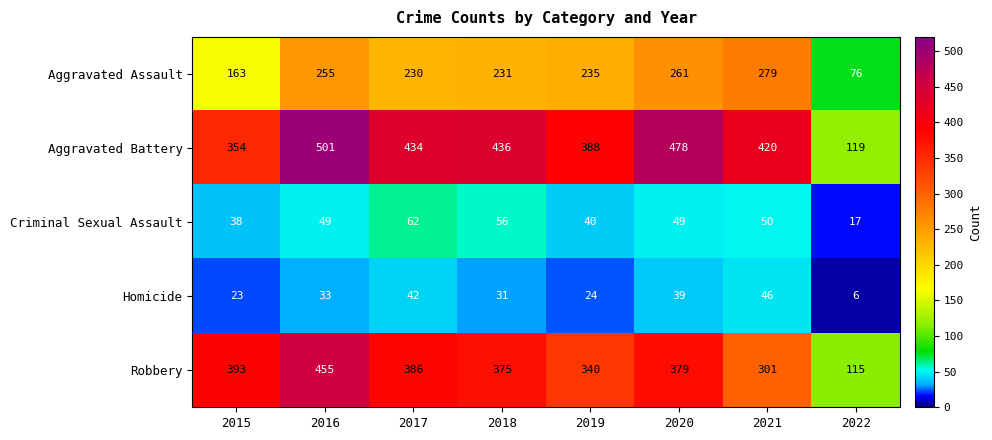

What is the difference between the maximum and minimum values in the Homicide series?

40